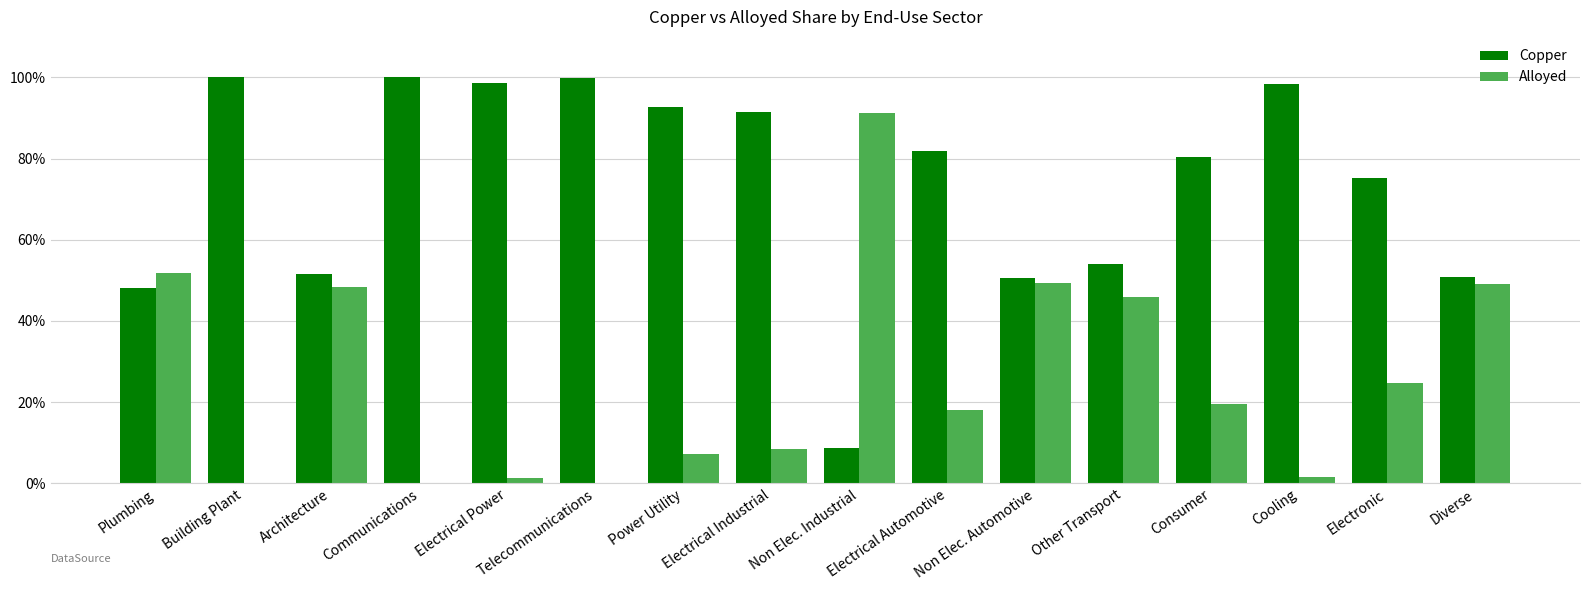

Is the value of Copper at Non Elec. Industrial greater than the value of Alloyed at Building Plant?

Yes